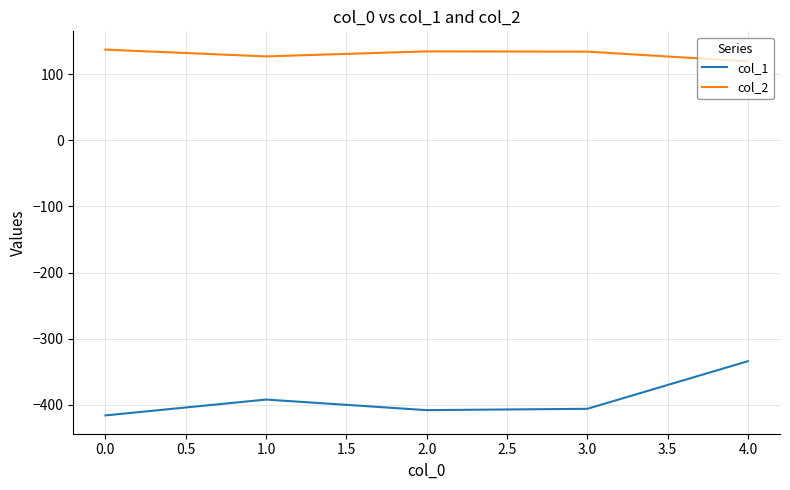

The col_2 series shows 137.1 at 0.0. True or false?

True